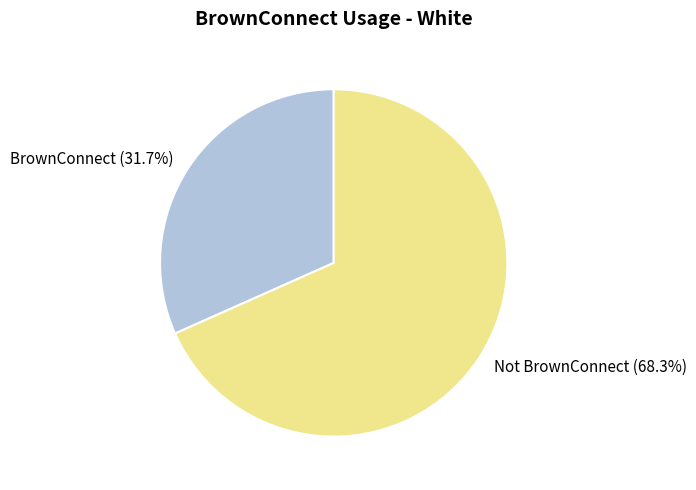

To the nearest percent, what is the difference between the BrownConnect and Not BrownConnect slice percentages?

37%